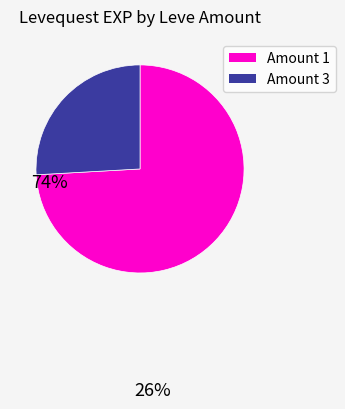

Does any single category account for the majority?

Yes